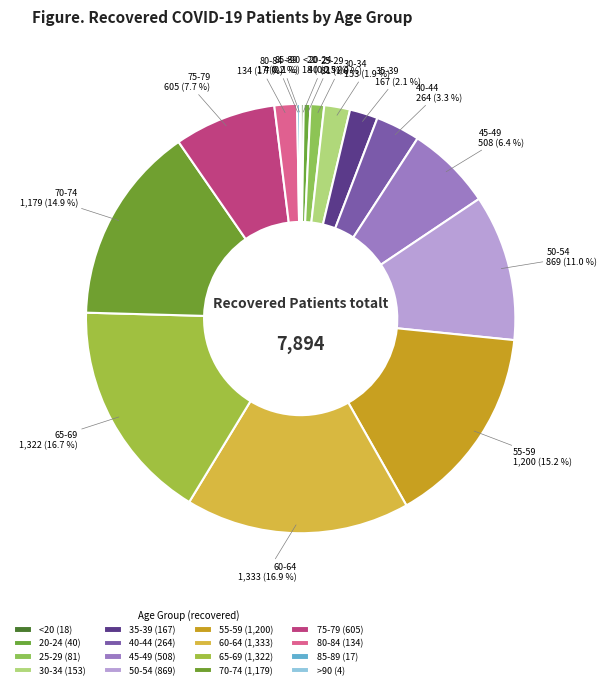

What is the change in value from 55-59 to 60-64?

+133